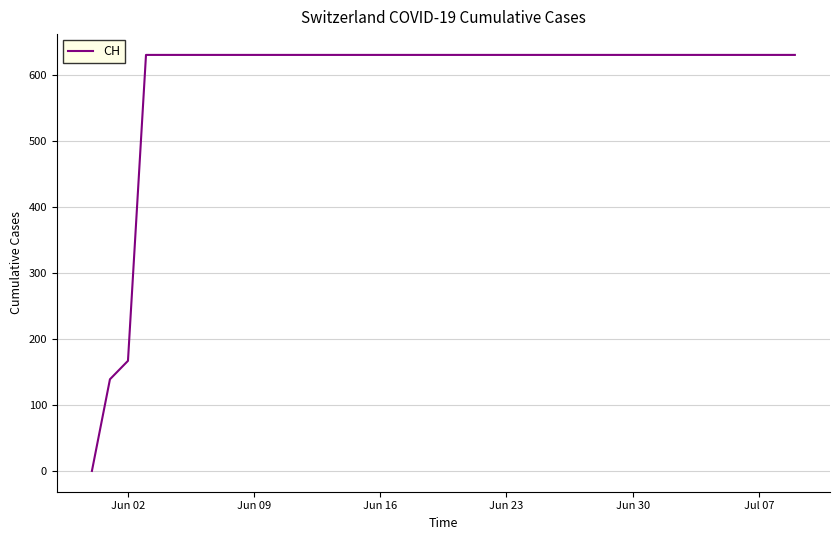

What is the maximum value shown in the chart?

631